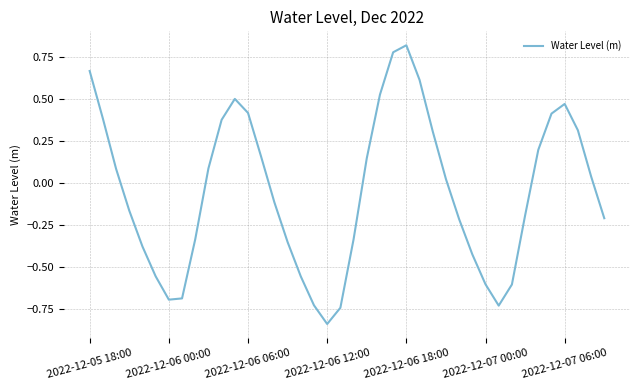

What is the difference between the maximum and minimum values?

1.7